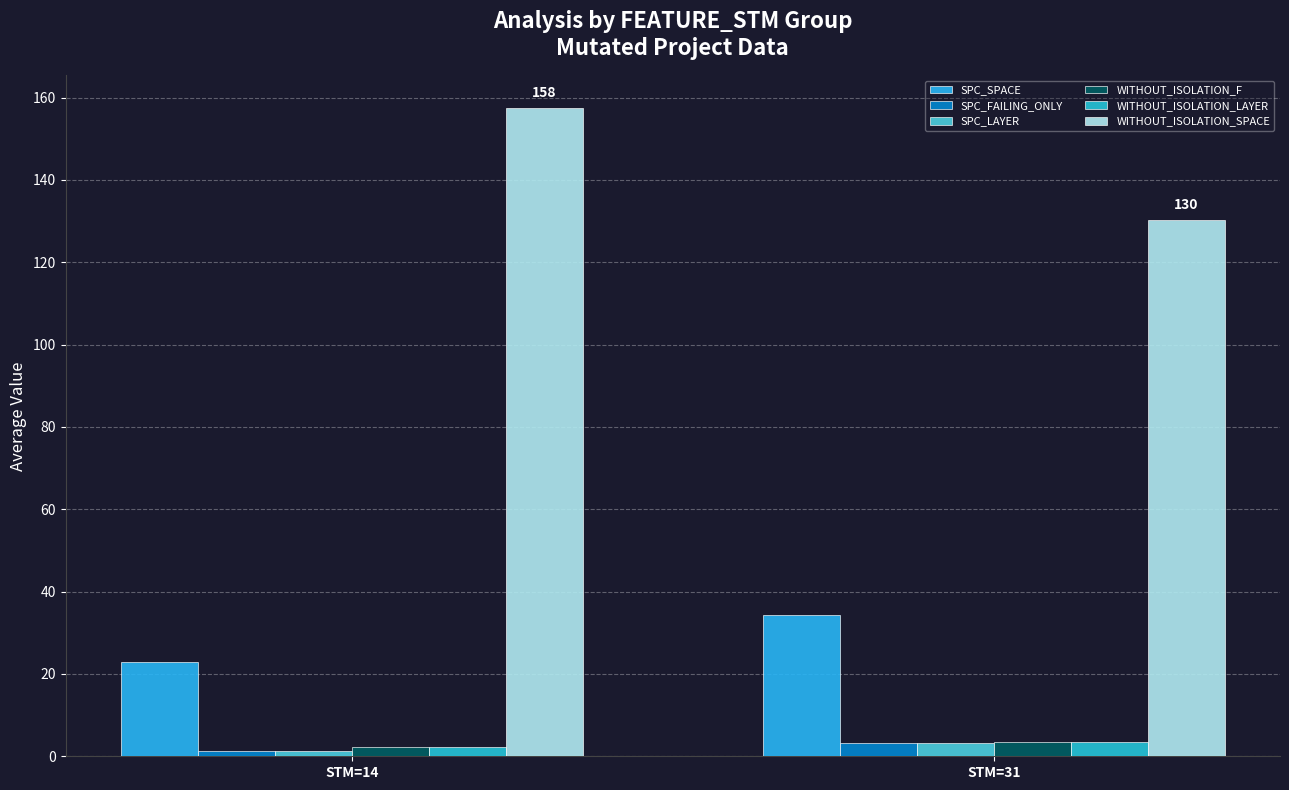

At which category is the sum across all series the highest?

STM=14